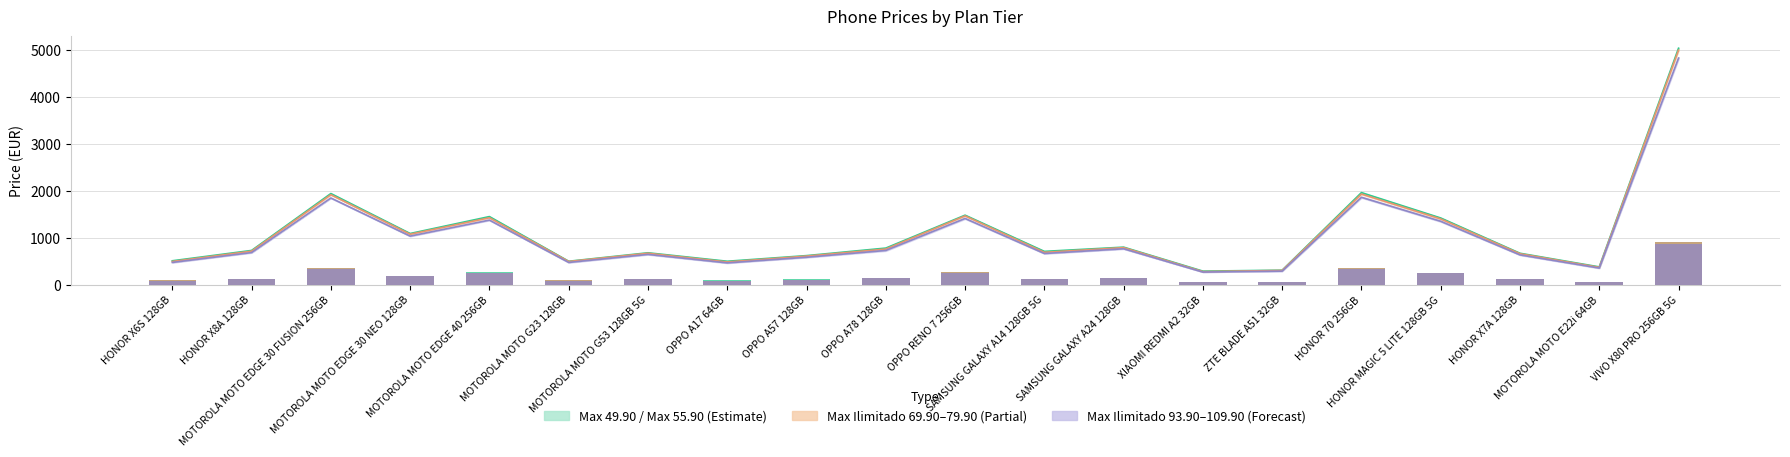

Which series has the widest spread of values?

Max 49.90